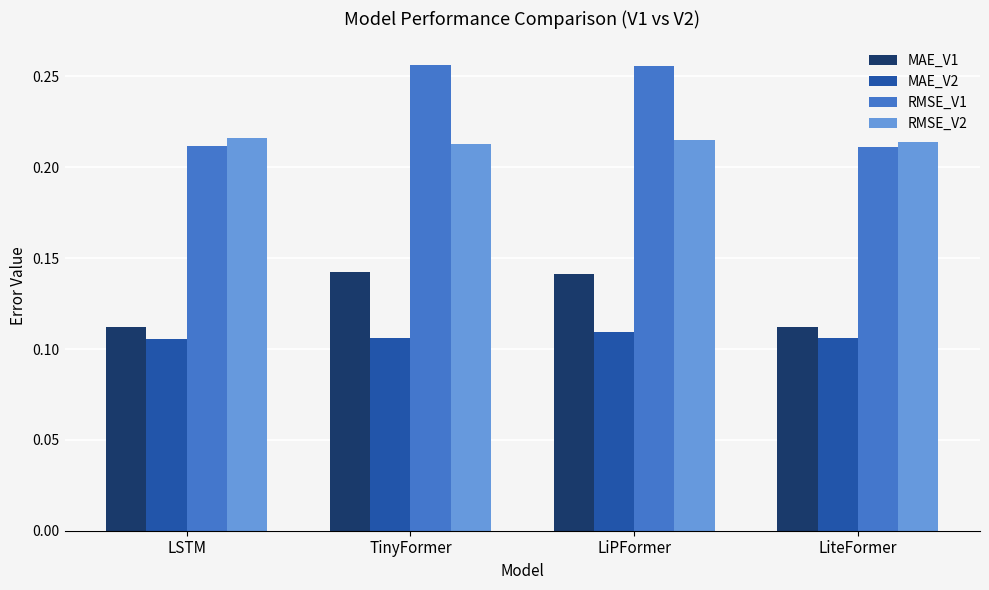

How many groups of bars are there?

4